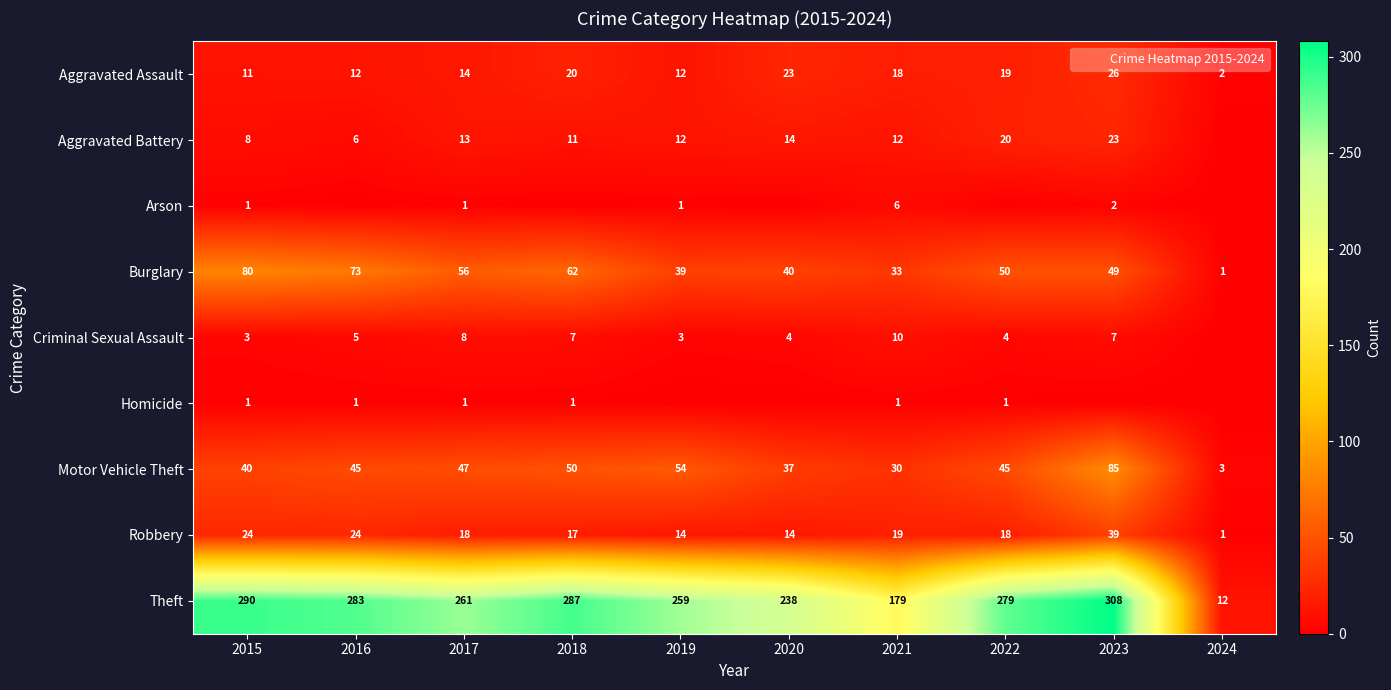

Where does the Aggravated Assault series first go above 18?

2018